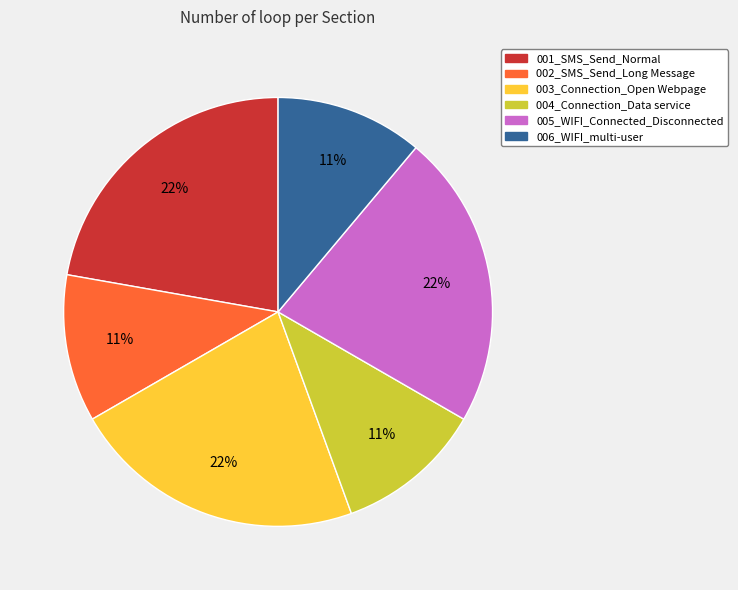

To the nearest percent, what portion does 003_Connection_Open Webpage represent?

22%